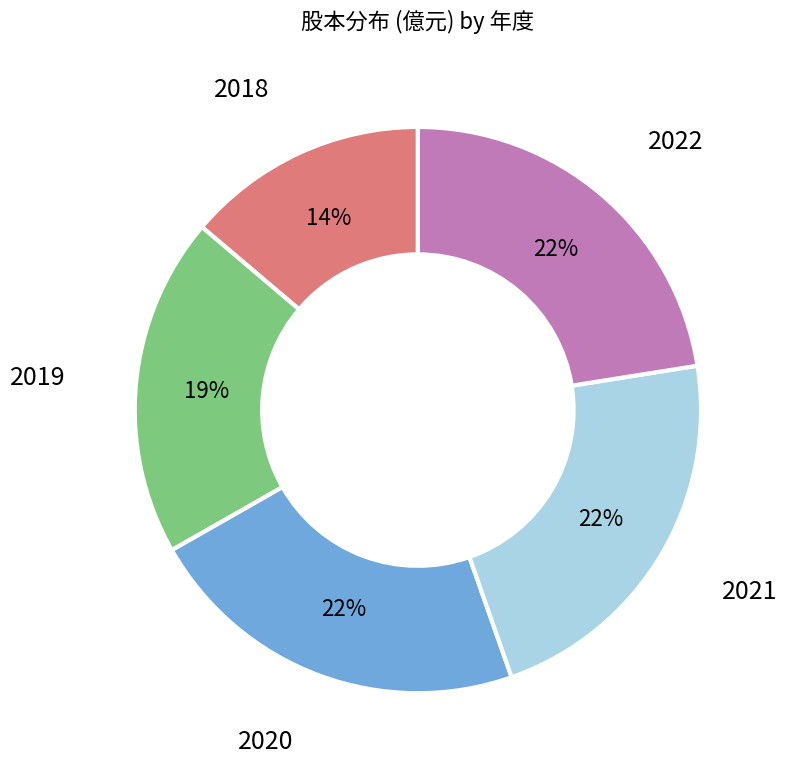

To the nearest percent, what is the average slice percentage?

20%